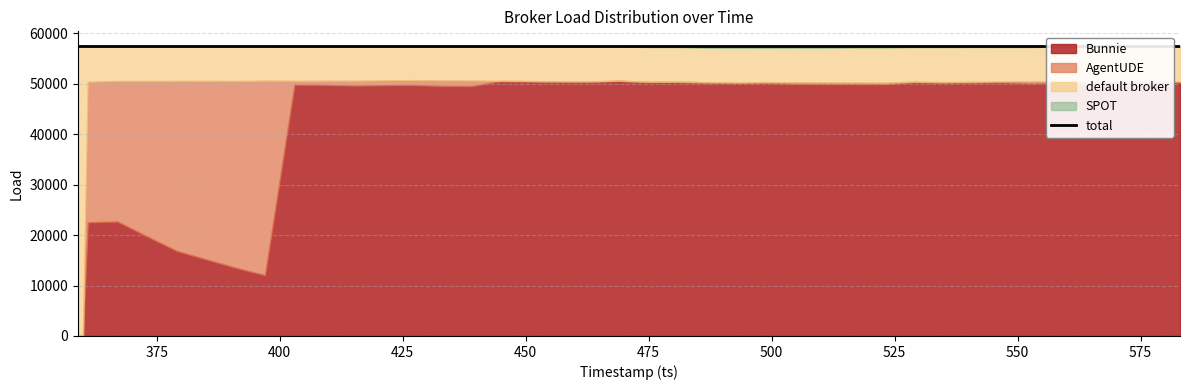

Reading right to left, list all the values displayed in this chart.

default broker: 6878	6823	6872	6896	6862	6783	6825	6881	6940	6870	6941	6918	6842	6831	6789	6862	6832	6881	6893	6807	6929	6914	6844	6809	6707	6682	6631	6667	6755	6752	6781	6806	6892	6849	6874	6873	6866	7006	57511	57511
SPOT: 202	192	93	135	137	238	236	235	256	254	342	341	394	390	399	393	389	242	245	97	128	138	139	137	166	166	167	176	166	166	166	95	95	95	100	98	107	110	0	0
COLDPower18: 0	0	0	0	0	0	0	0	0	0	0	0	0	0	0	0	0	0	0	0	0	0	0	0	0	0	0	0	0	0	0	0	0	0	0	0	0	0	0	0
AgentUDE: 166	164	166	288	278	455	158	187	37	48	312	313	315	312	164	161	11	18	16	16	26	27	26	25	1103	1109	963	952	965	818	739	38557	36989	35369	33654	30774	27859	27851	0	0
Bunnie: 50265	50332	50380	50192	50234	50035	50292	50208	50278	50339	49916	49939	49960	49978	50159	50095	50279	50370	50357	50591	50428	50432	50502	50540	49535	49554	49750	49716	49625	49775	49825	12053	13535	15198	16883	19766	22679	22544	0	0